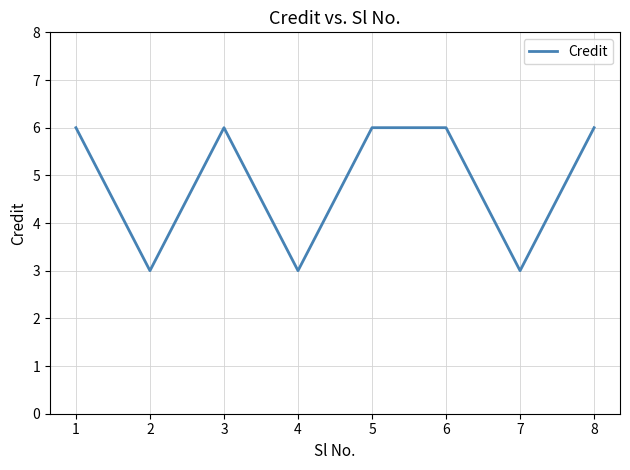

Is it true that the value at 8 is 6?

True